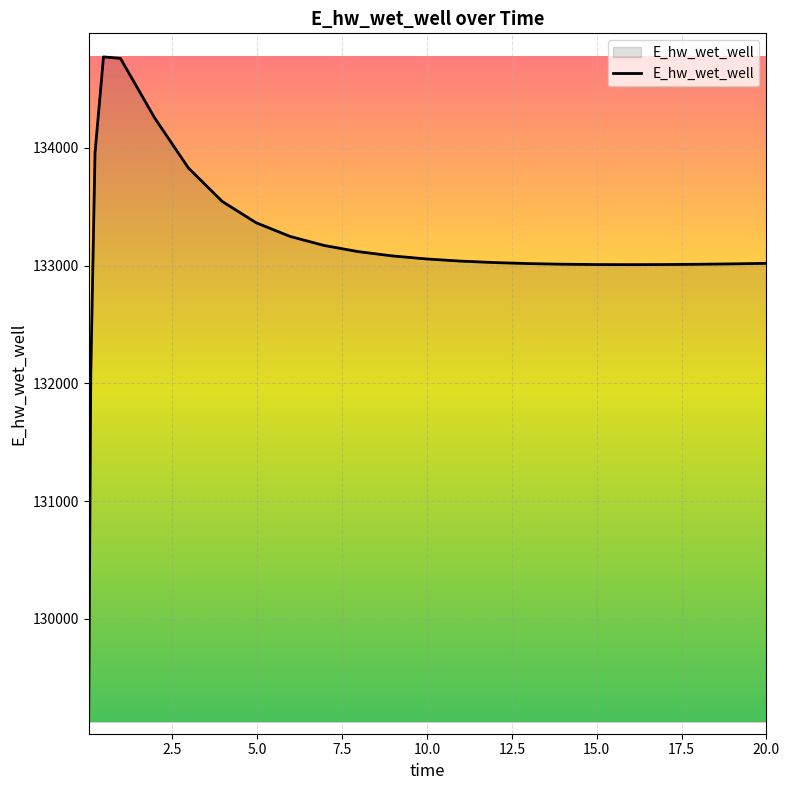

What is the difference between the maximum and minimum values?

5648.6